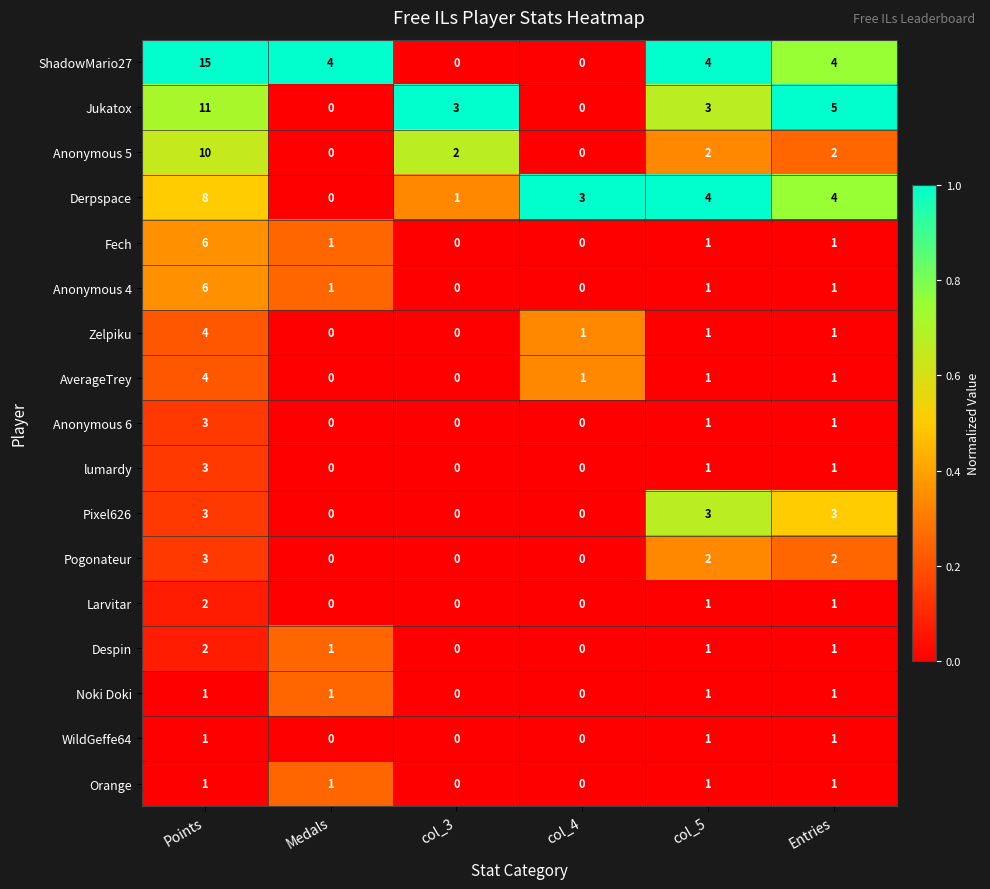

Count the number of data series in this chart.

17